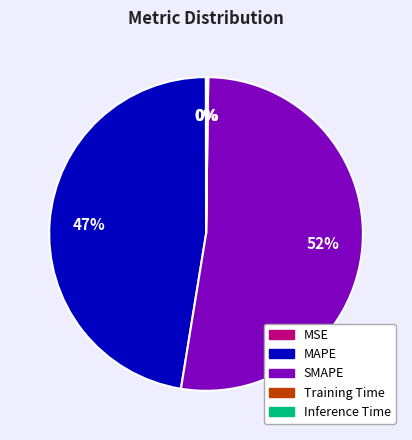

To the nearest percent, what is the combined percentage of MAPE and SMAPE?

100%